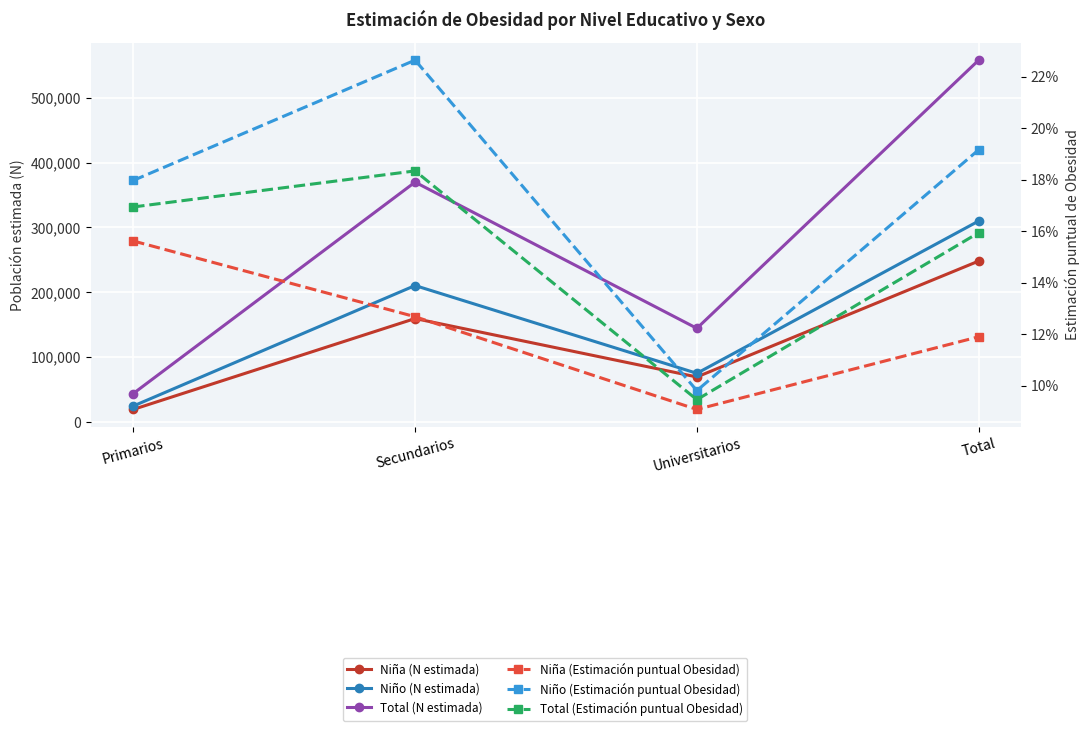

True or false: Niña (N estimada) has more than 0 interior local peaks.

True